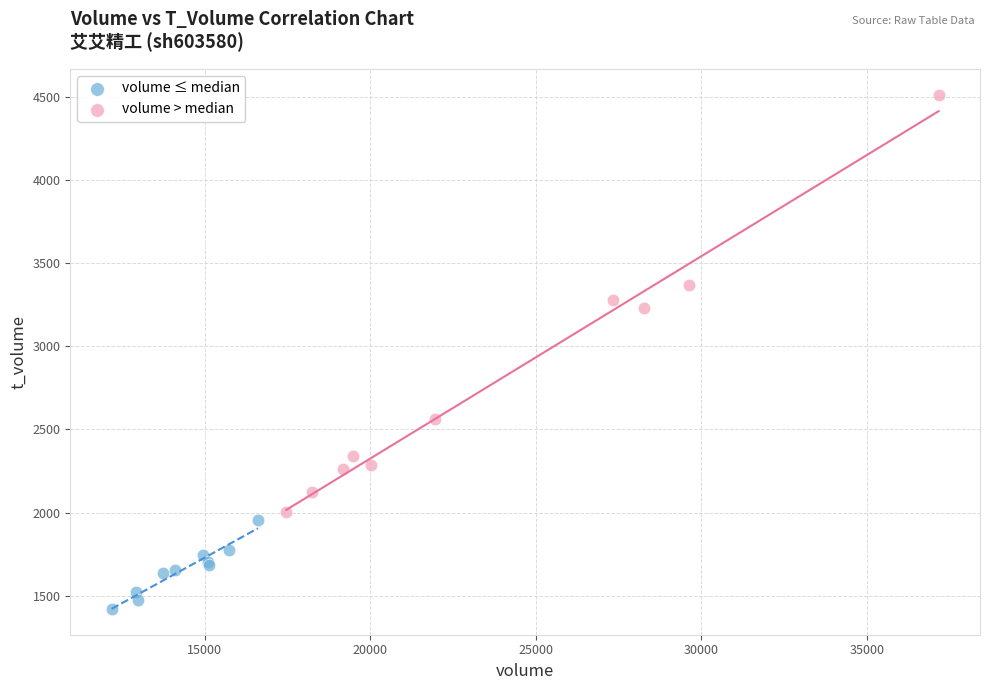

Which series reaches the minimum Y coordinate?

volume ≤ median